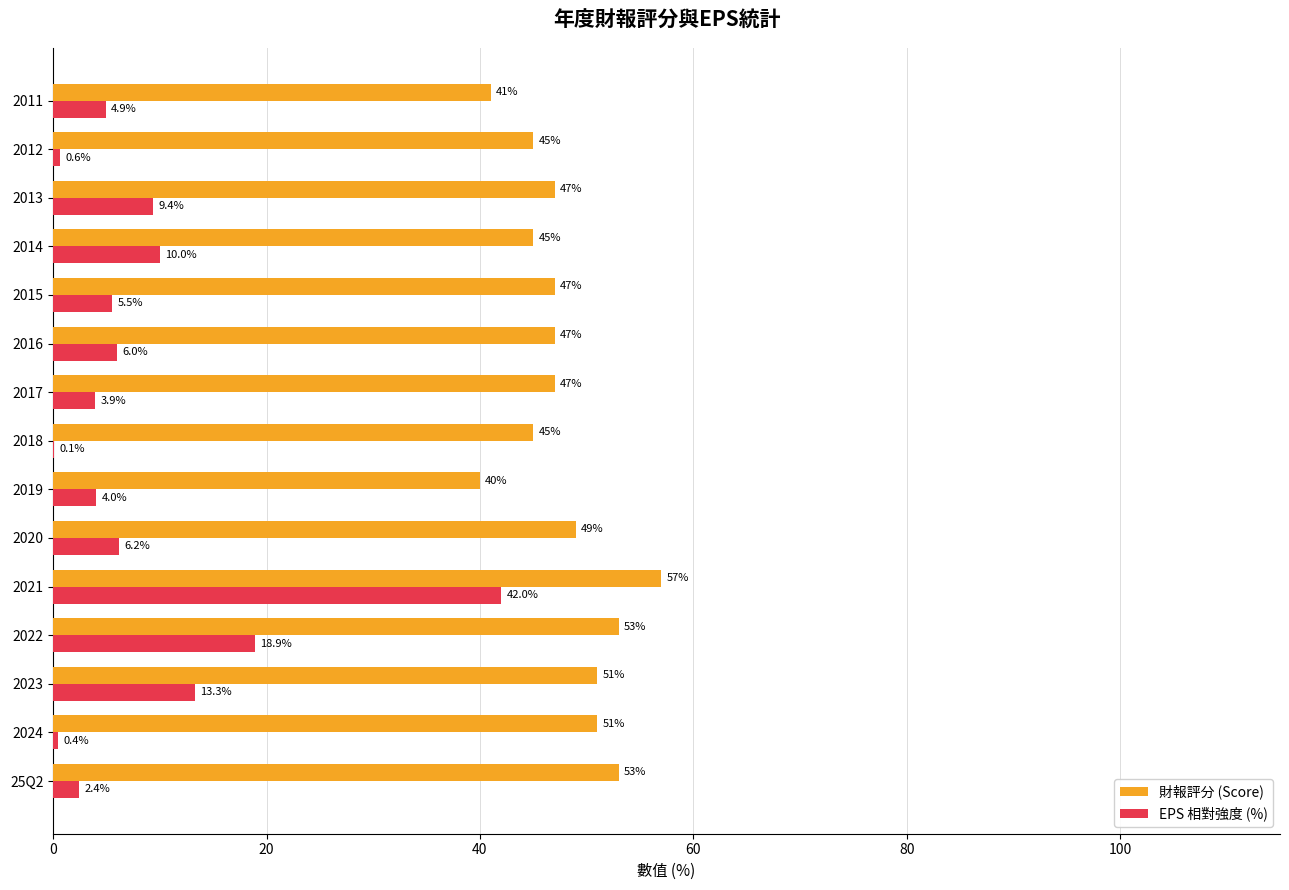

What is the greatest value displayed?

57.0